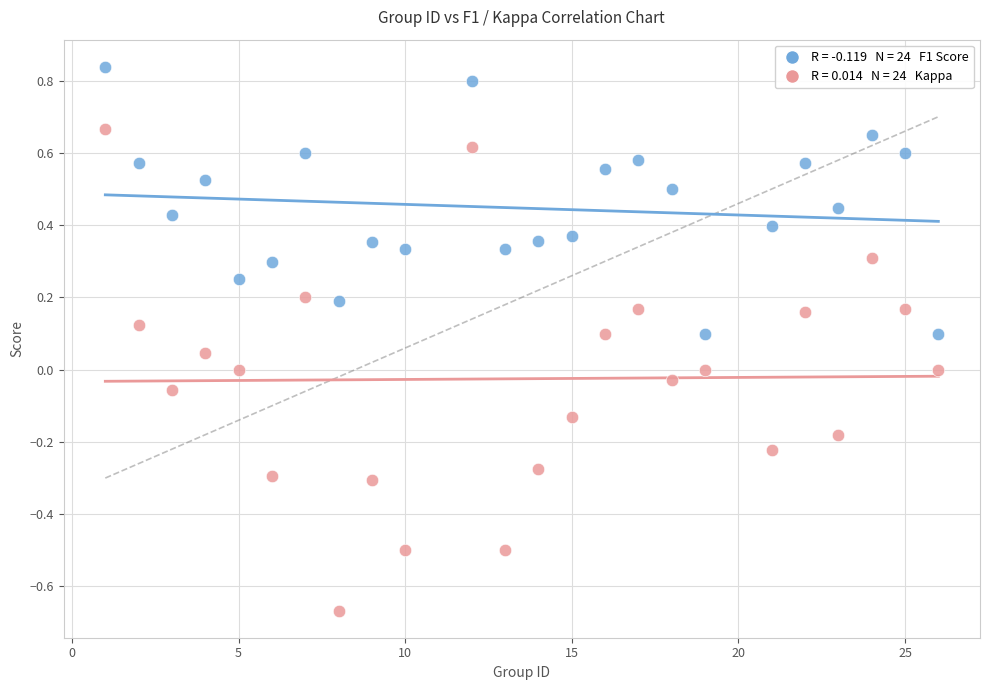

Across all data points, what is the range of Y values (max minus min)?

1.5